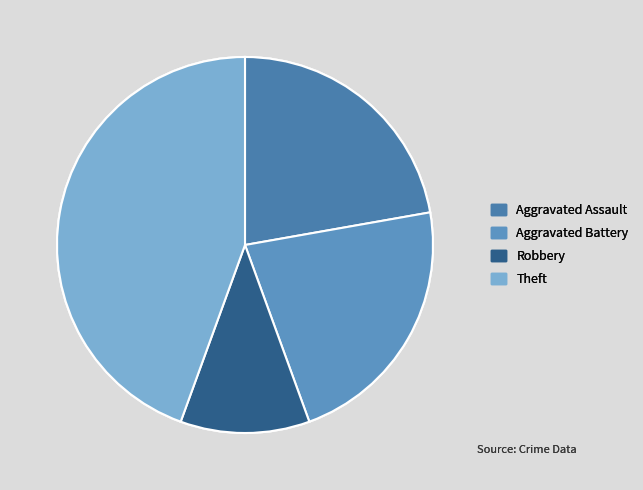

Does any single category account for the majority?

No